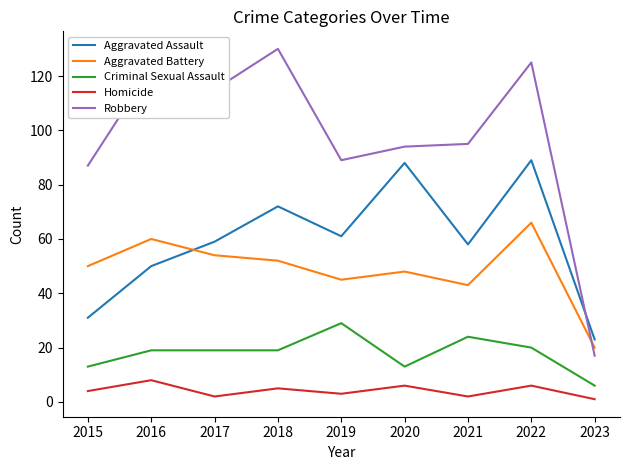

Which label corresponds to the largest value in the chart?

2018